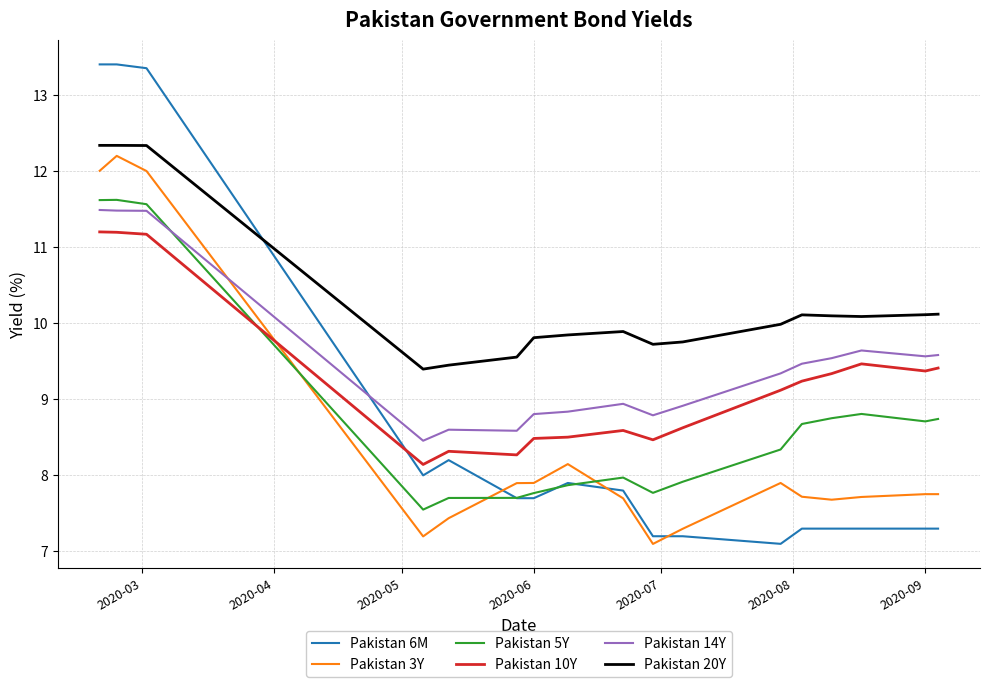

At how many categories does at least one series exceed 8?

17